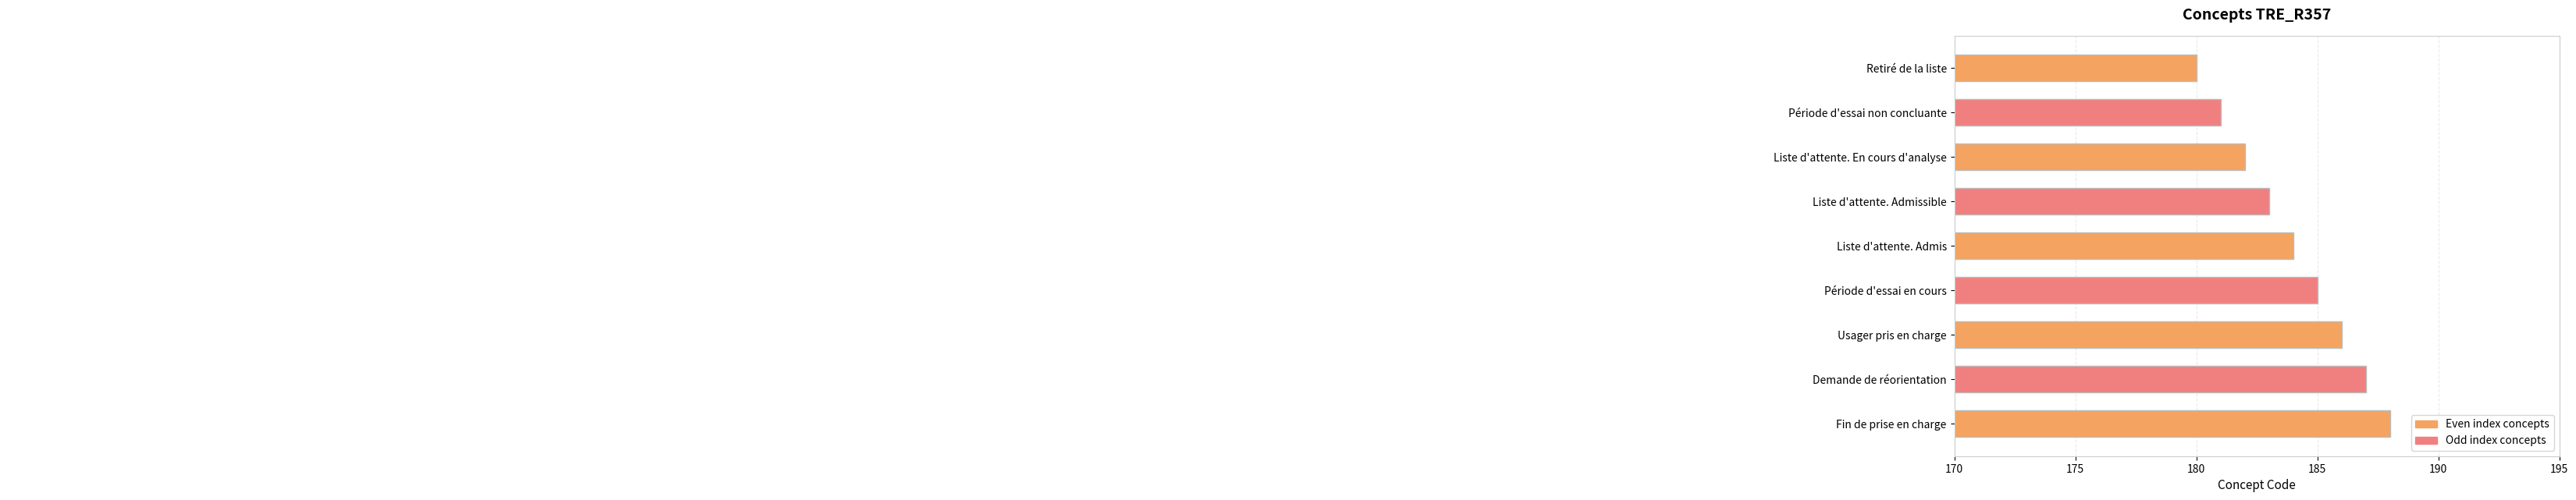

Rank the categories by value from lowest to highest.

Retiré de la liste, Période d'essai non concluante, Liste d'attente. En cours d'analyse, Liste d'attente. Admissible, Liste d'attente. Admis, Période d'essai en cours, Usager pris en charge, Demande de réorientation, Fin de prise en charge